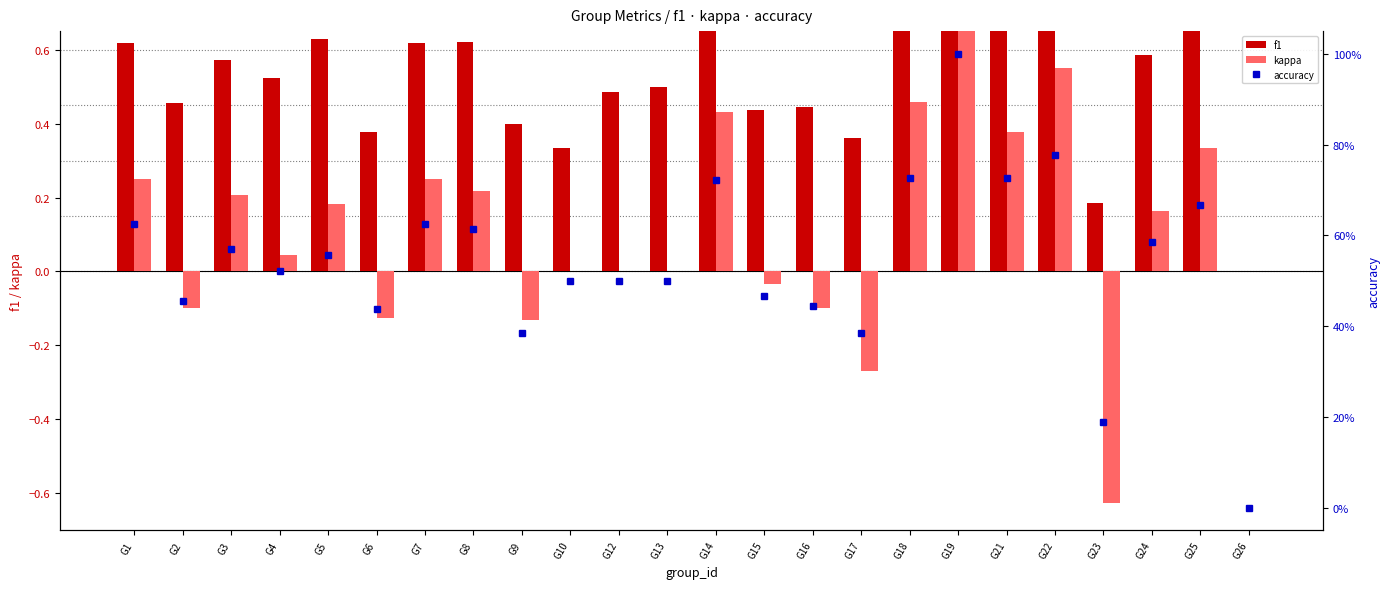

At G4, list the series in order from largest to smallest.

f1, accuracy, kappa